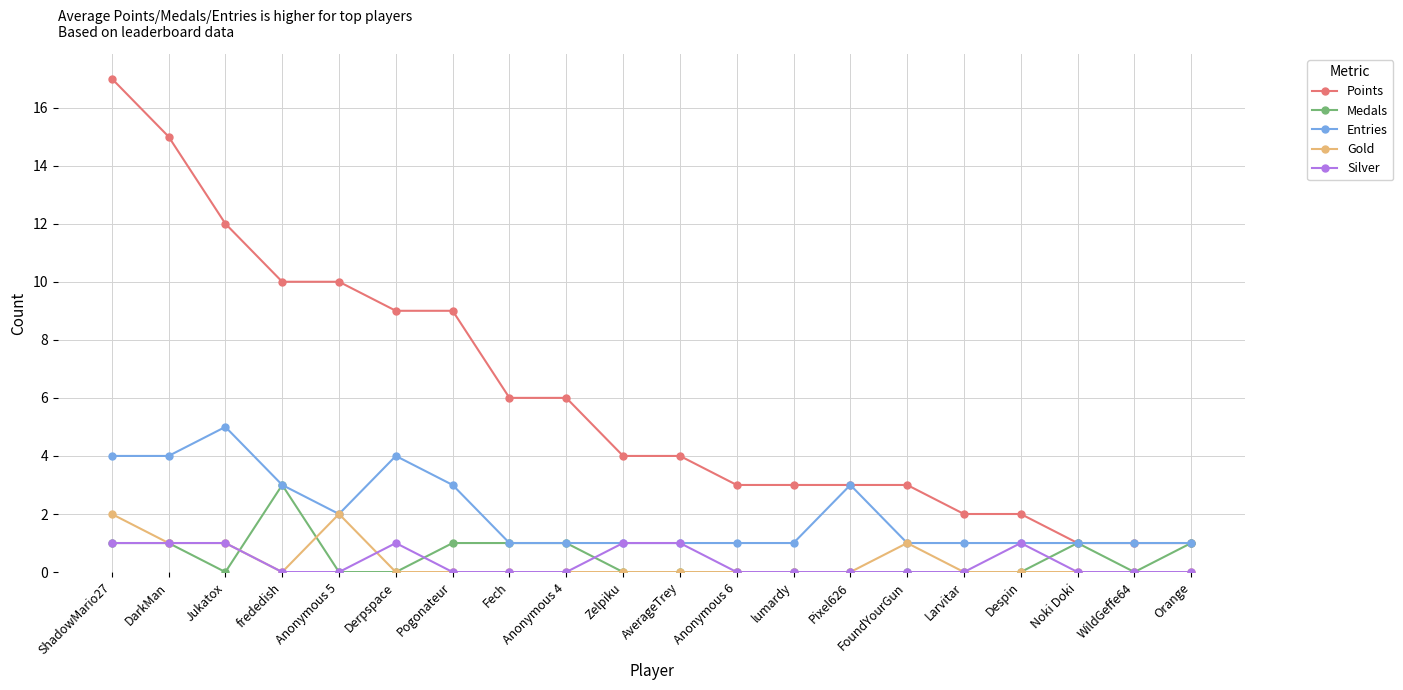

At which category does Entries reach its first local peak?

Jukatox